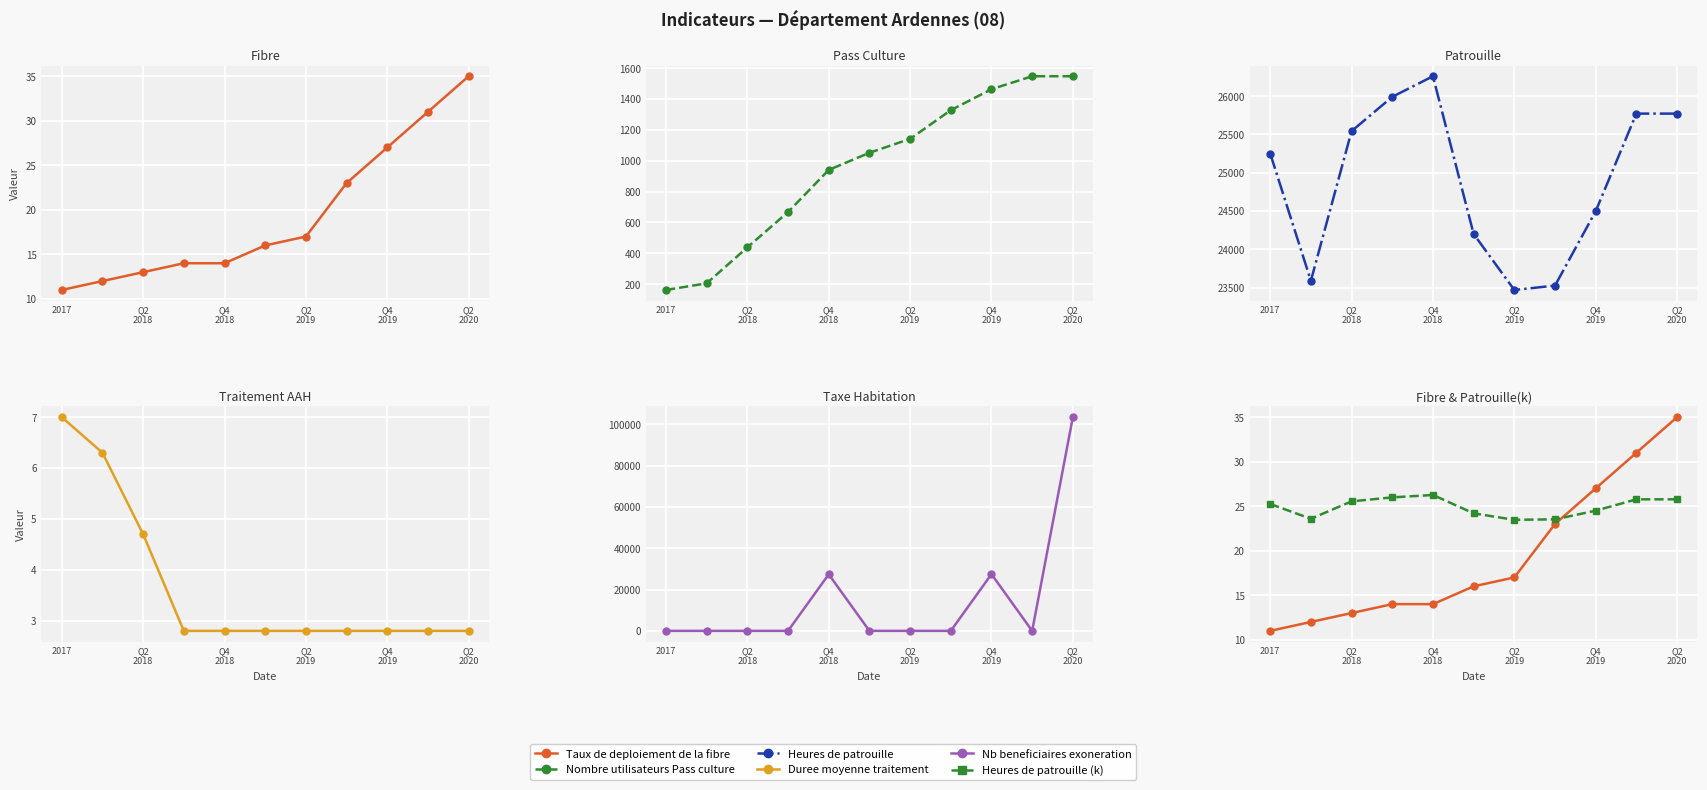

How many categories are shown in the chart?

11